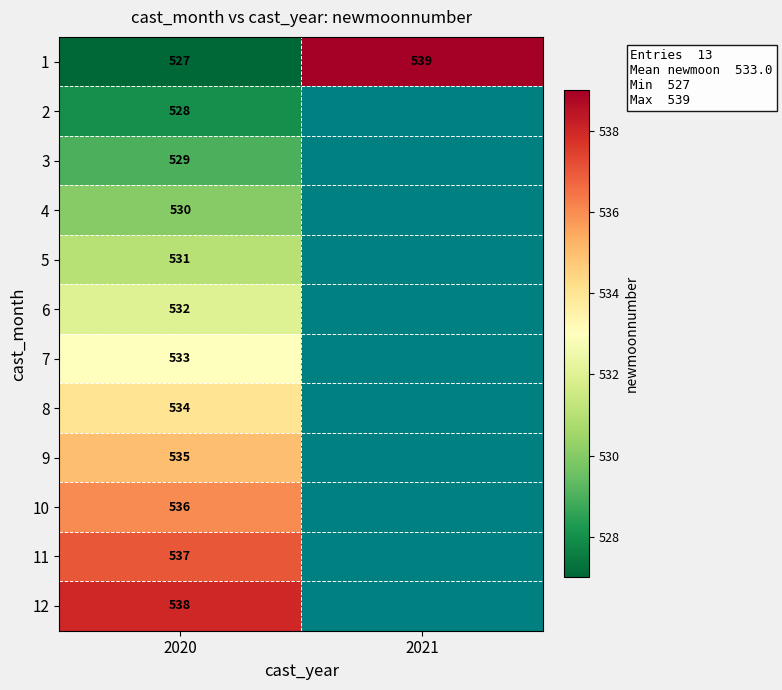

What is the difference between the highest and lowest values at 2020?

11